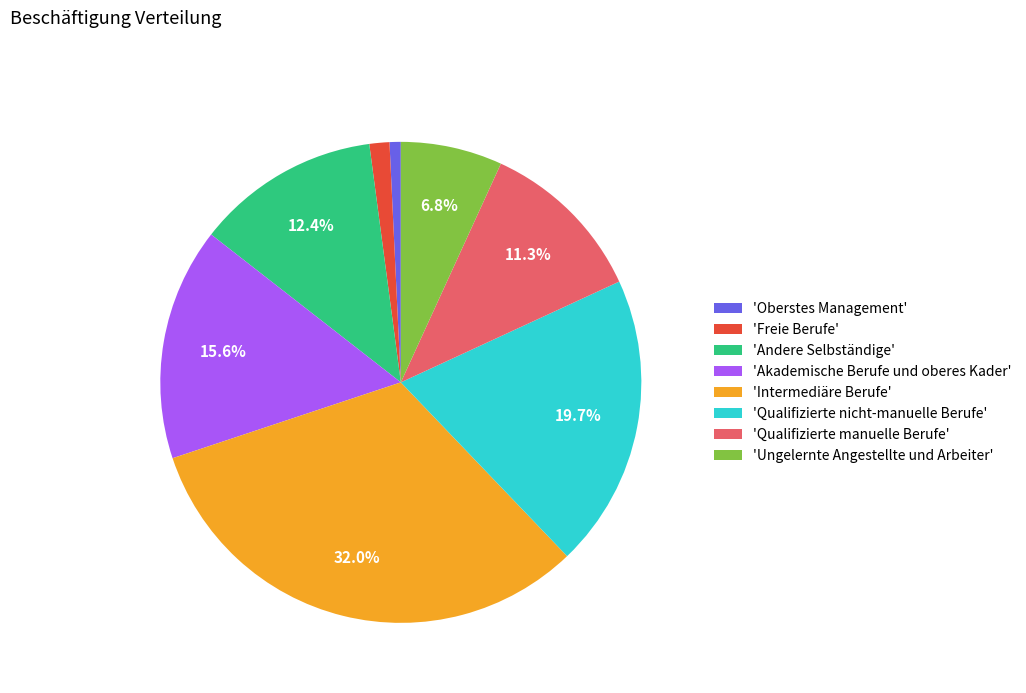

Rank the categories by value from highest to lowest.

'Intermediäre Berufe', 'Qualifizierte nicht-manuelle Berufe', 'Akademische Berufe und oberes Kader', 'Andere Selbständige', 'Qualifizierte manuelle Berufe', 'Ungelernte Angestellte und Arbeiter', 'Freie Berufe', 'Oberstes Management'